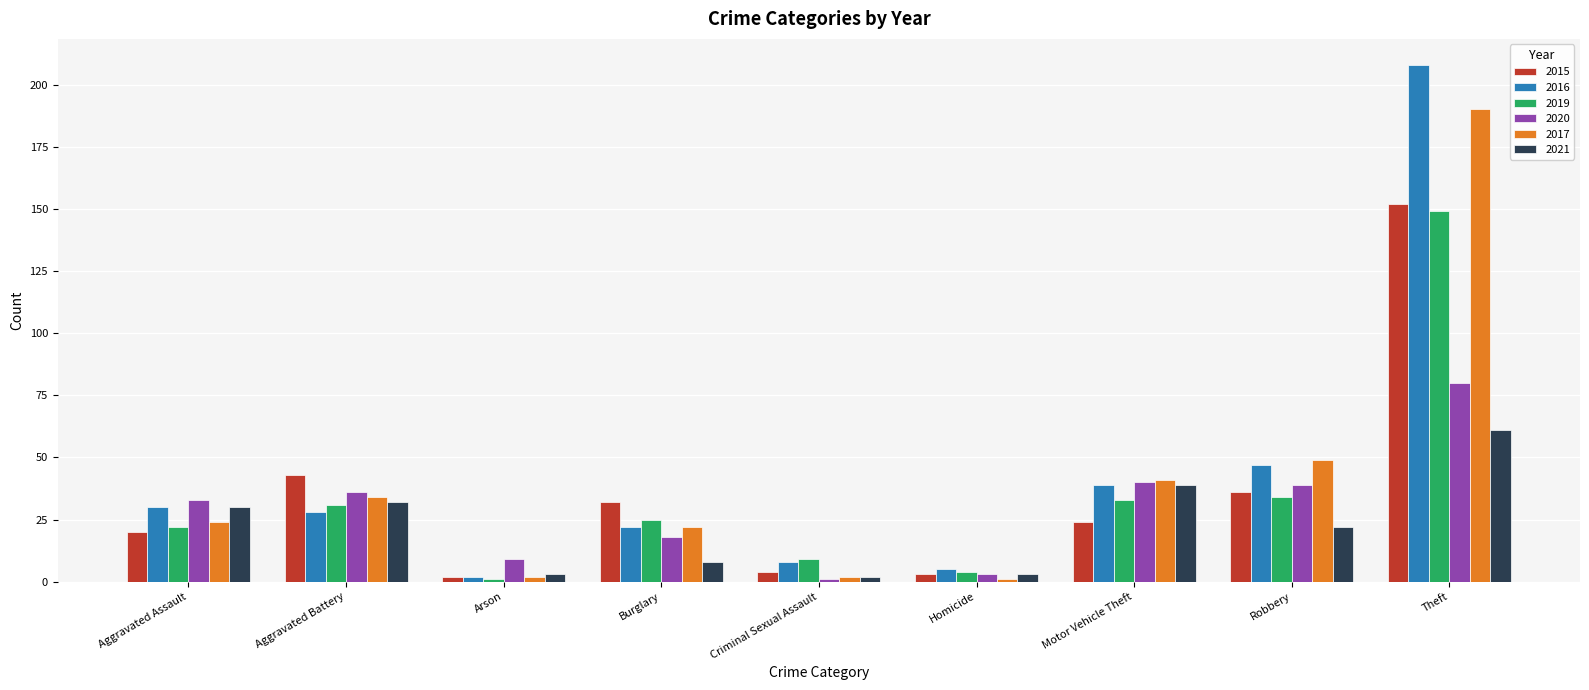

What is the difference between the 2016 values at Criminal Sexual Assault and Aggravated Assault?

22